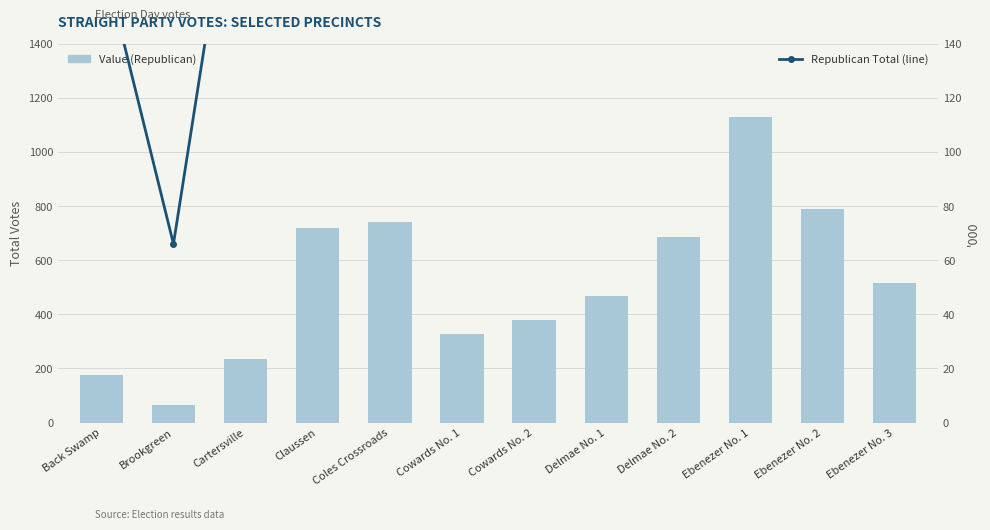

At which label is Republican Total closest to 597?

Ebenezer No. 3